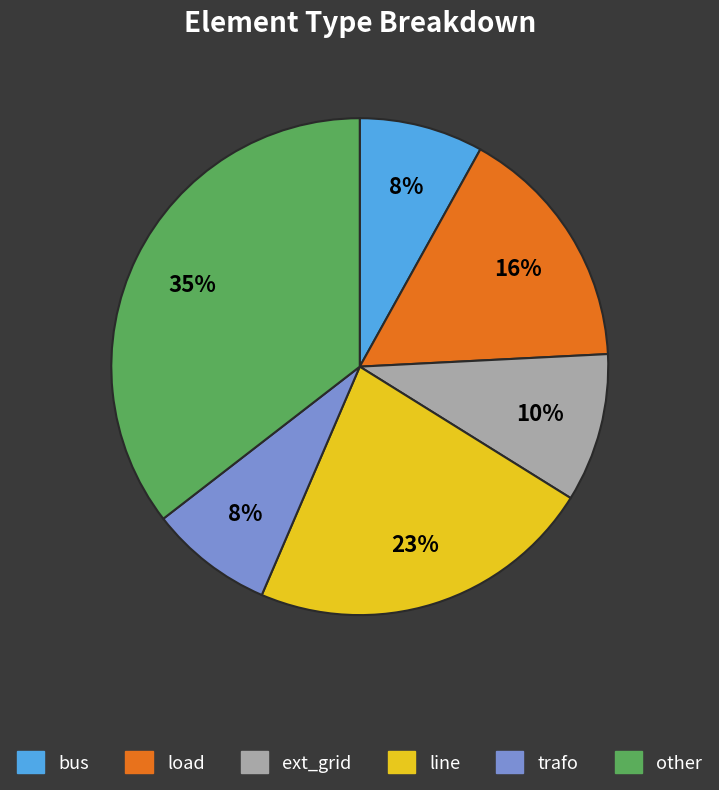

To the nearest percent, what percentage of the pie is bus?

8%